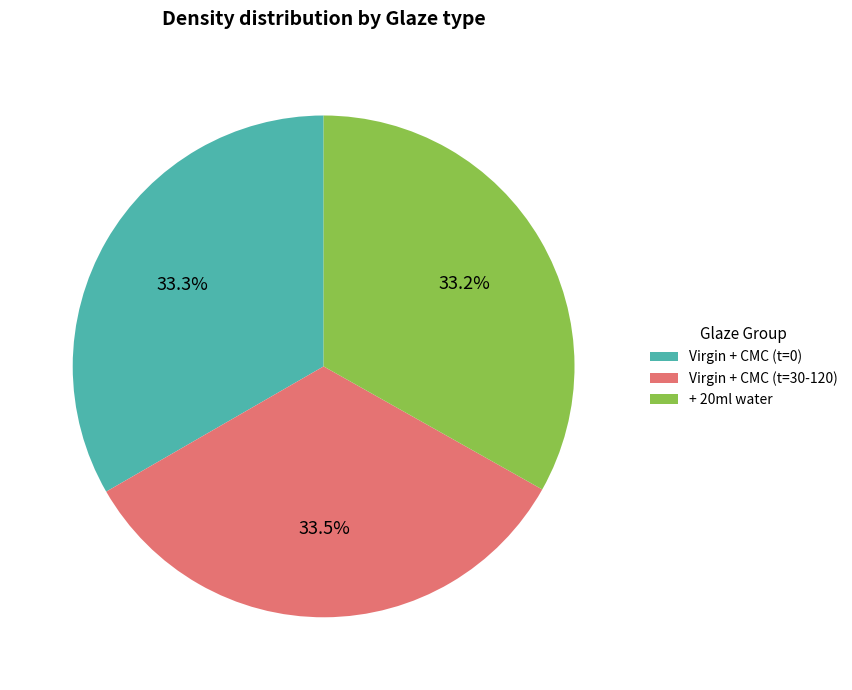

What is the ratio of the value at + 20ml water to the value at Virgin + CMC (t=0)?

1.0